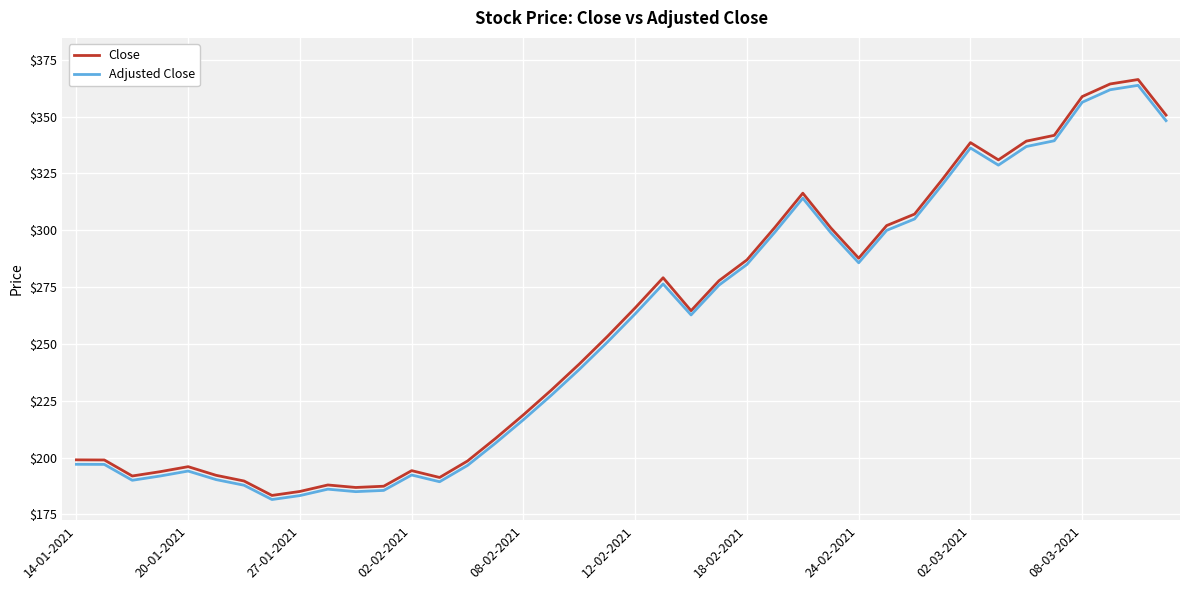

Which series has the widest spread of values?

Close